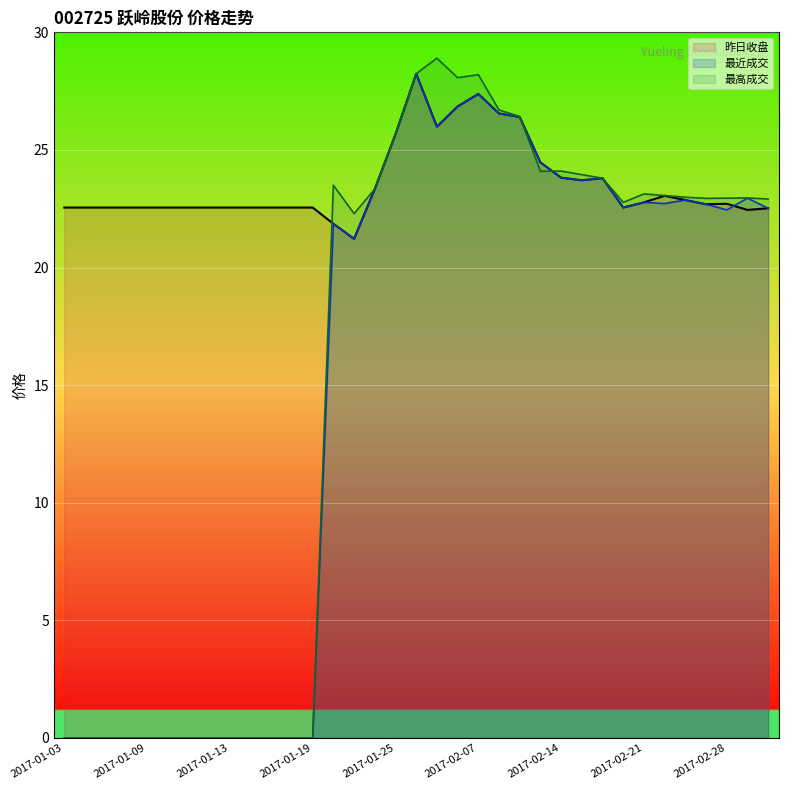

Between 2017-01-23 and 2017-02-03, which series saw the biggest shift?

最高成交